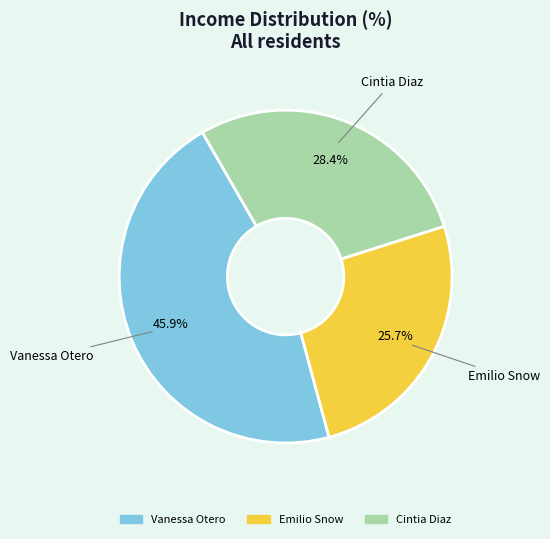

The Emilio Snow slice represents 26% of the pie. True or false?

True